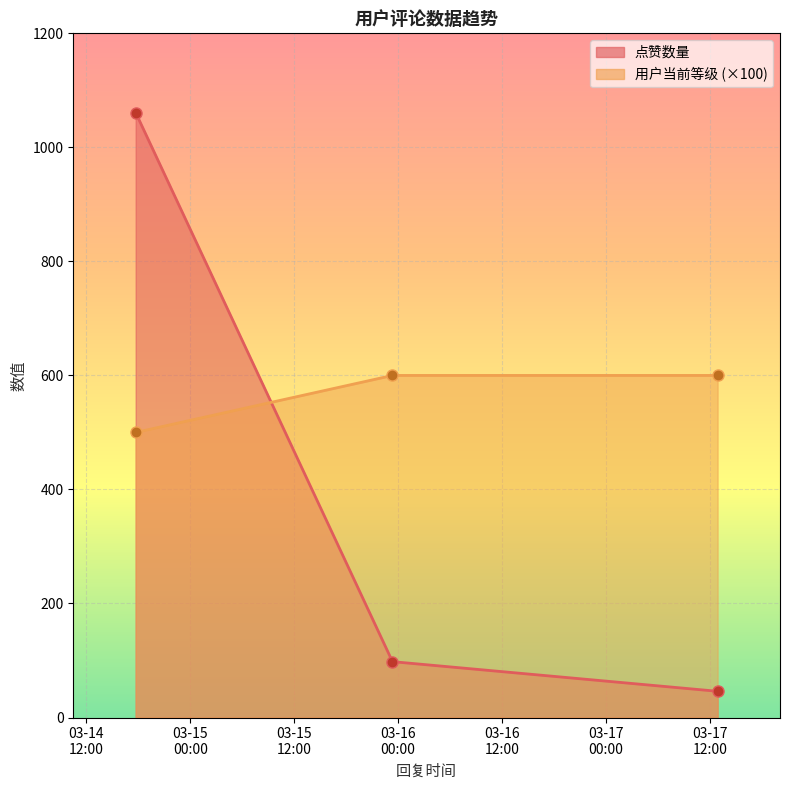

List the labels in order of 点赞数量 value, smallest first.

2025-03-17 12:52:19, 2025-03-15 23:20:49, 2025-03-14 17:42:16